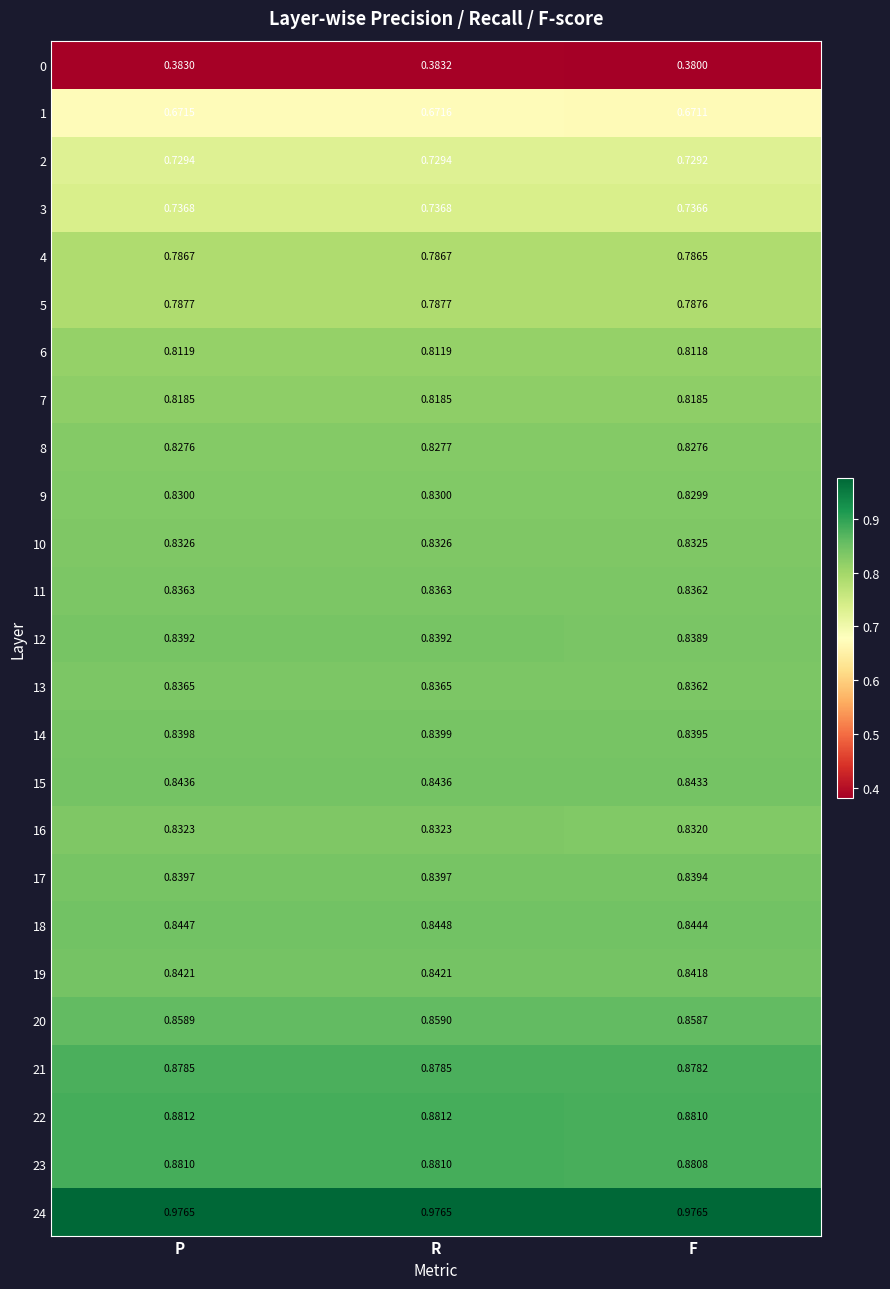

At which category is the sum across all series the highest?

R